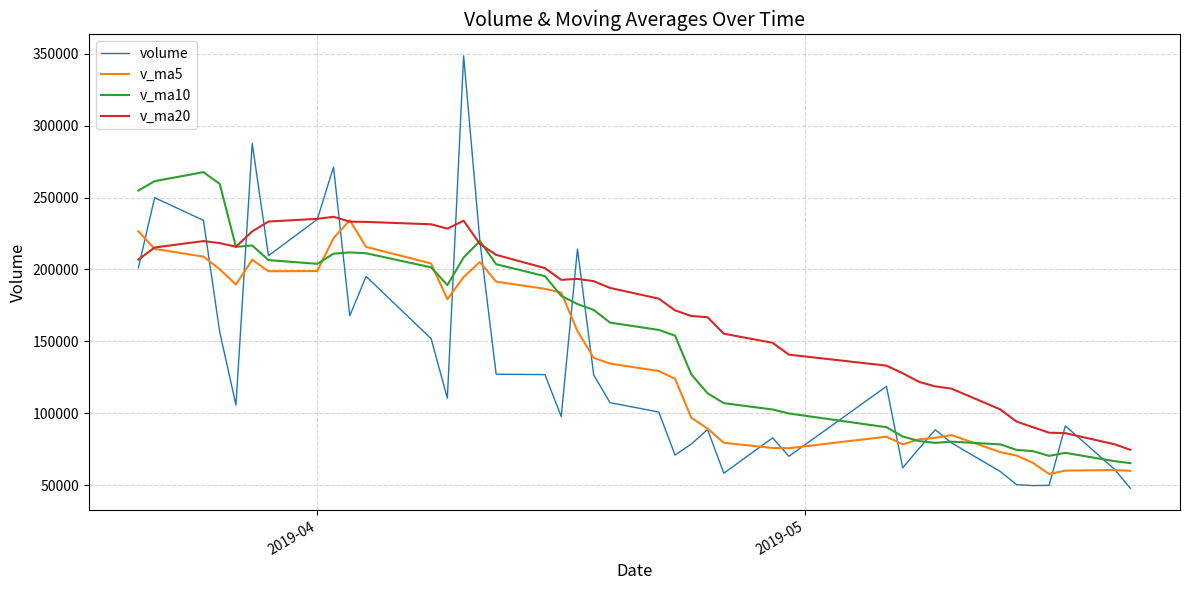

How many times do volume and v_ma10 cross each other?

12